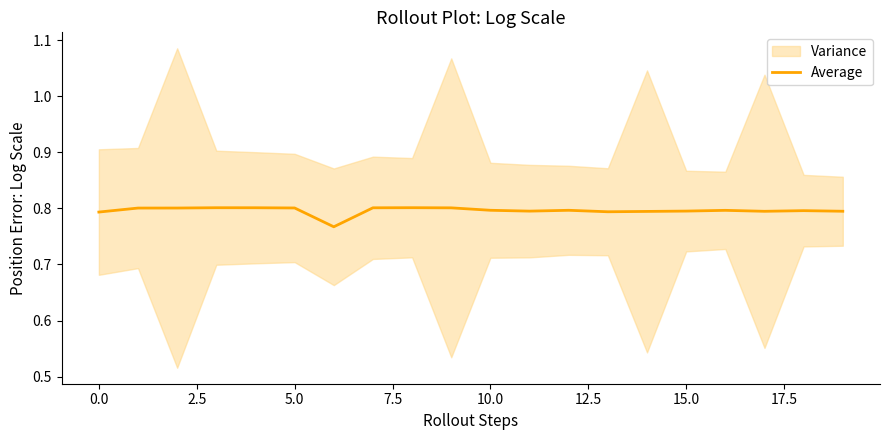

Between 7.5 and 17, which is larger?

7.5